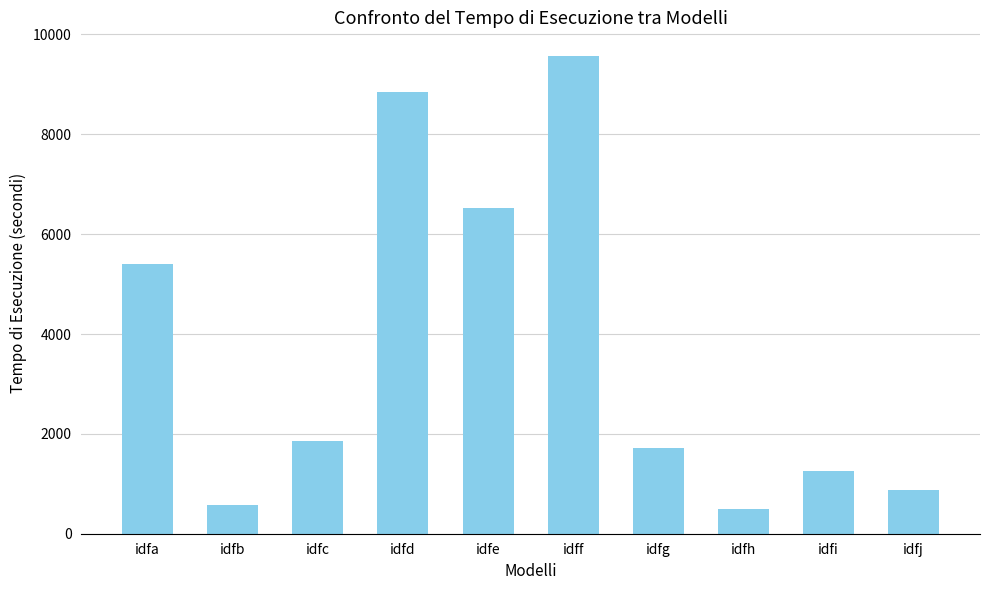

The chart shows a value of 8466 at idfa. True or false?

False